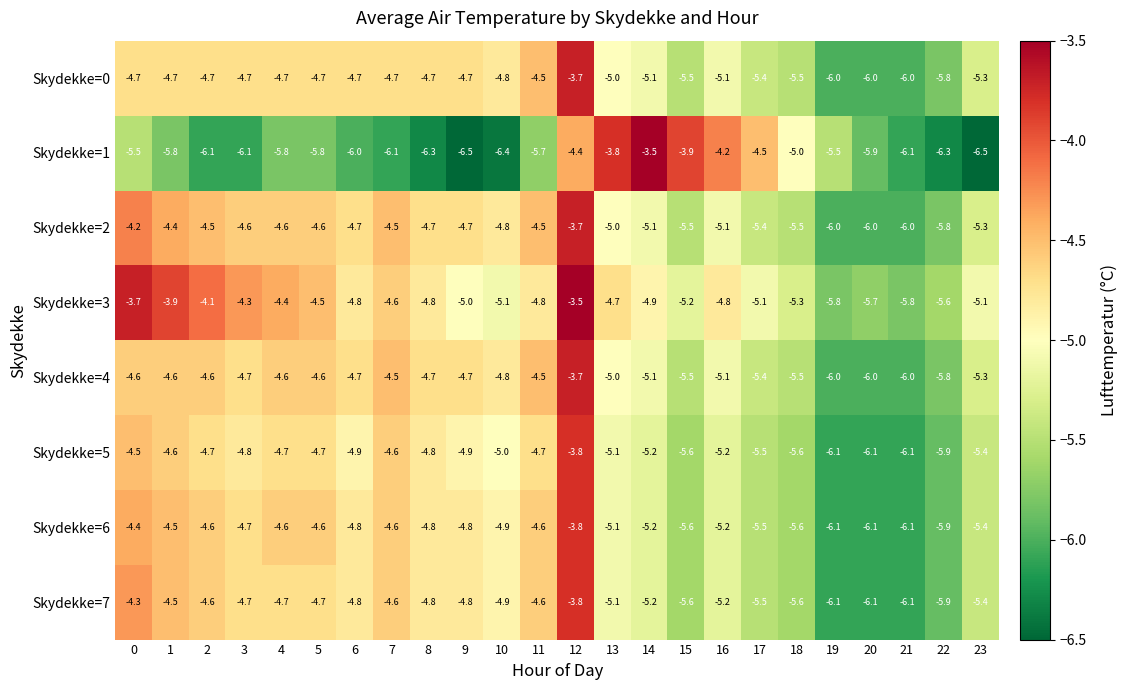

What is the total value across all series at 2?

-37.9